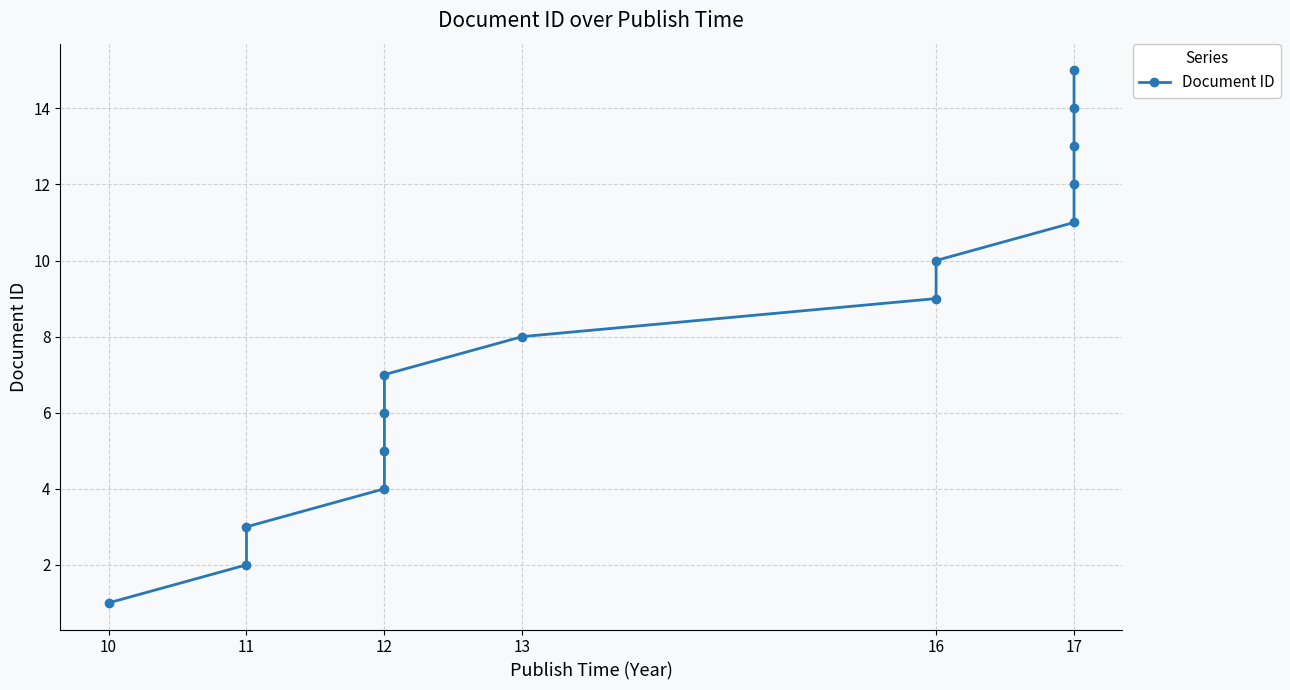

Count the number of data series in this chart.

1